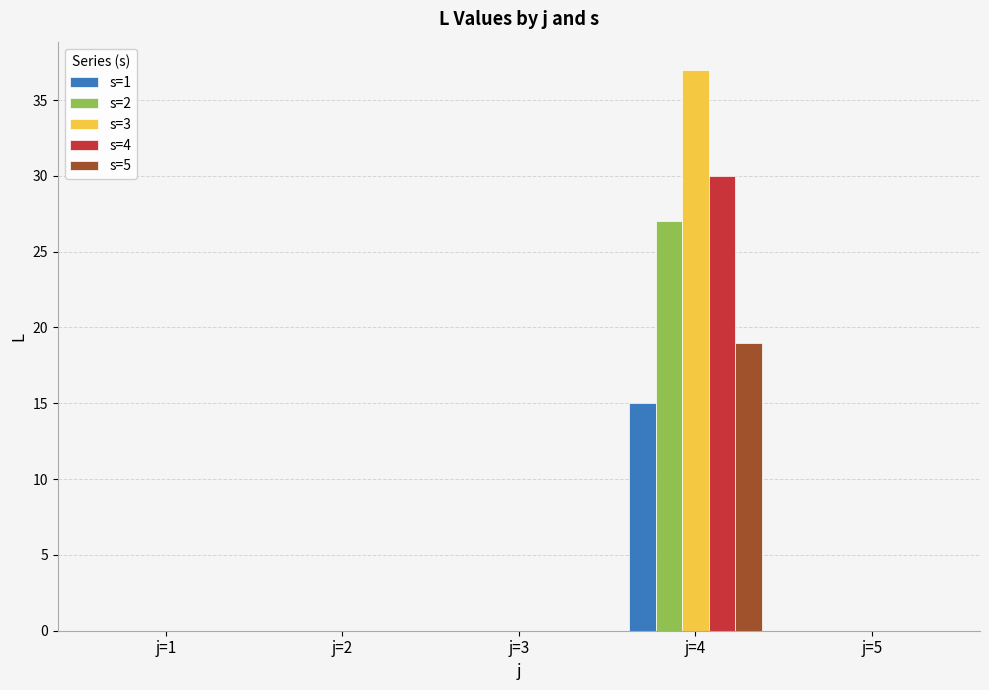

What is the highest value of the s=3 series?

37